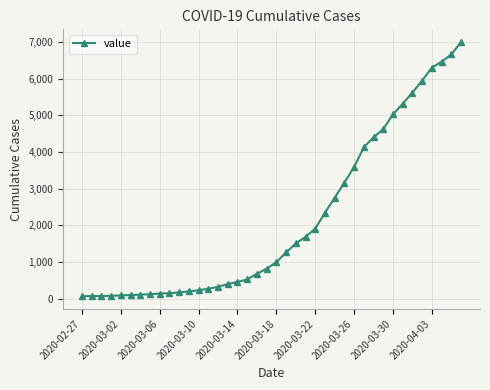

What is the greatest value displayed?

7004